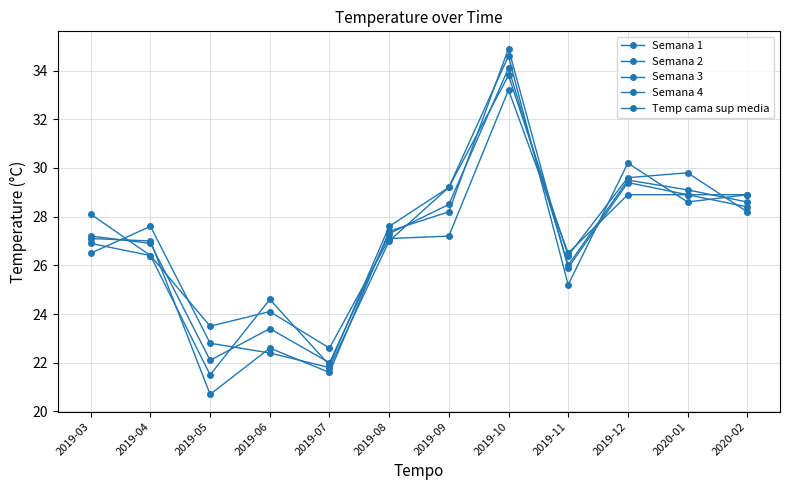

Is this an area chart (filled region under the line)?

No